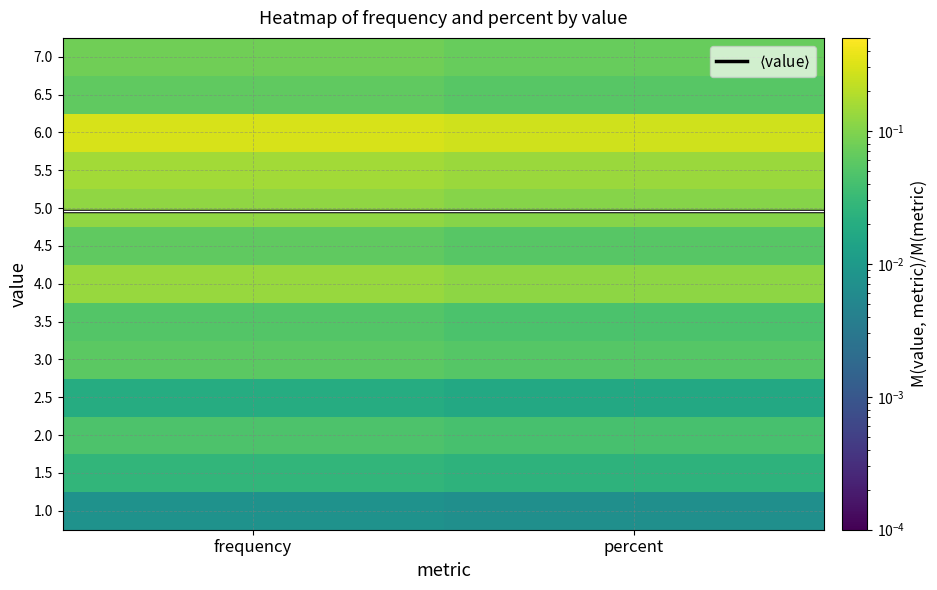

Count the number of categories in the chart.

2